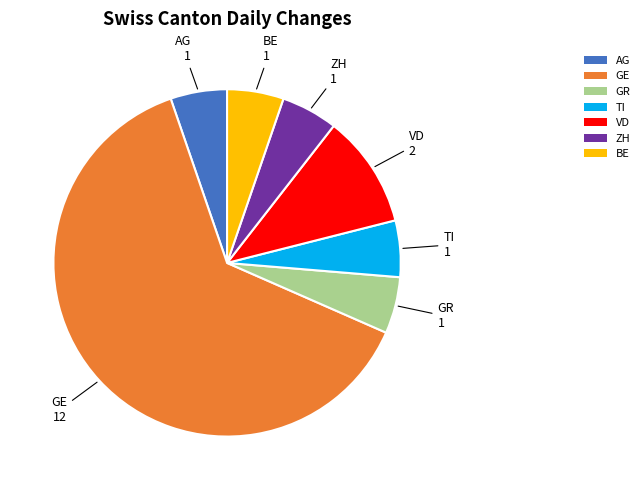

The GE slice represents 99% of the pie. True or false?

False